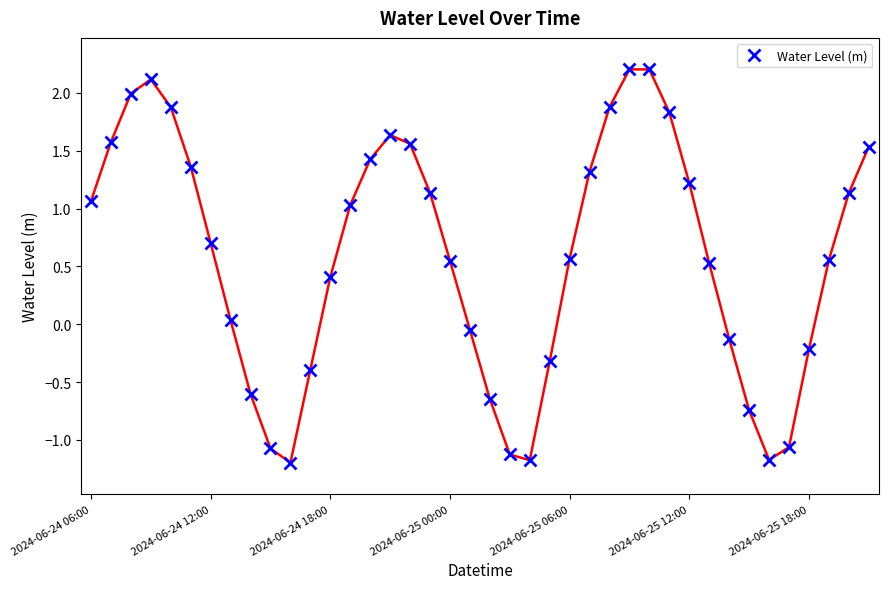

What is the minimum value shown in the chart?

-1.2